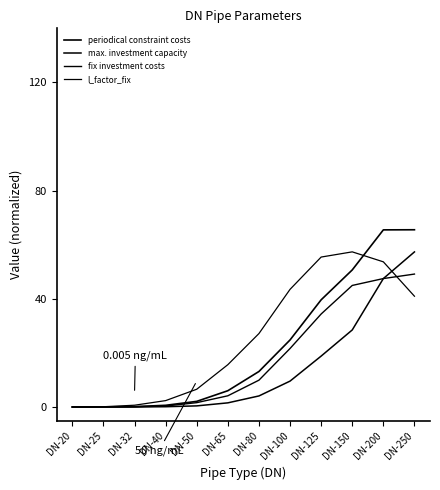

Does the chart display data point markers on the line(s)?

No